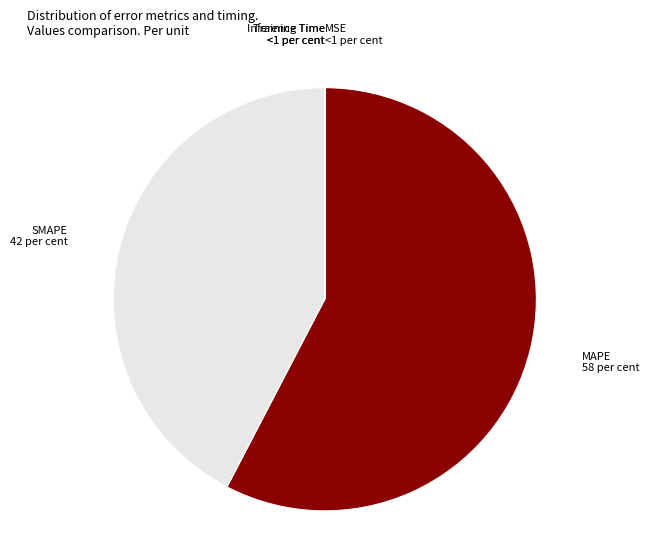

Which slice represents more than half of the pie?

MAPE